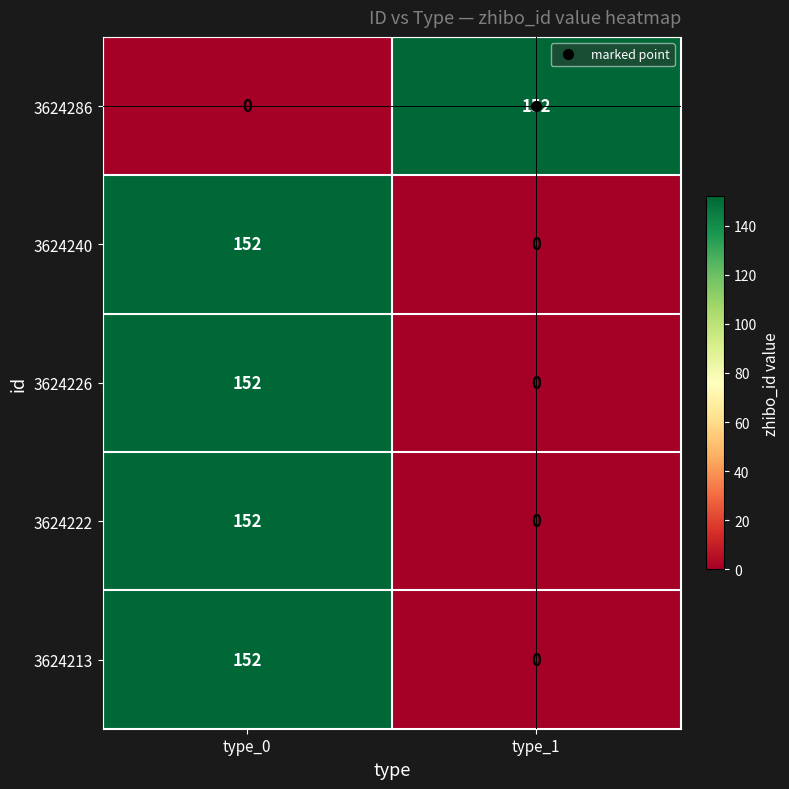

What is the highest value of the 3624213 series?

152